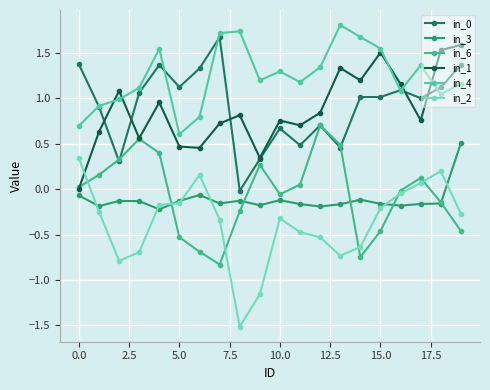

In in_3, how many points are lower than both neighbors (excluding endpoints)?

6